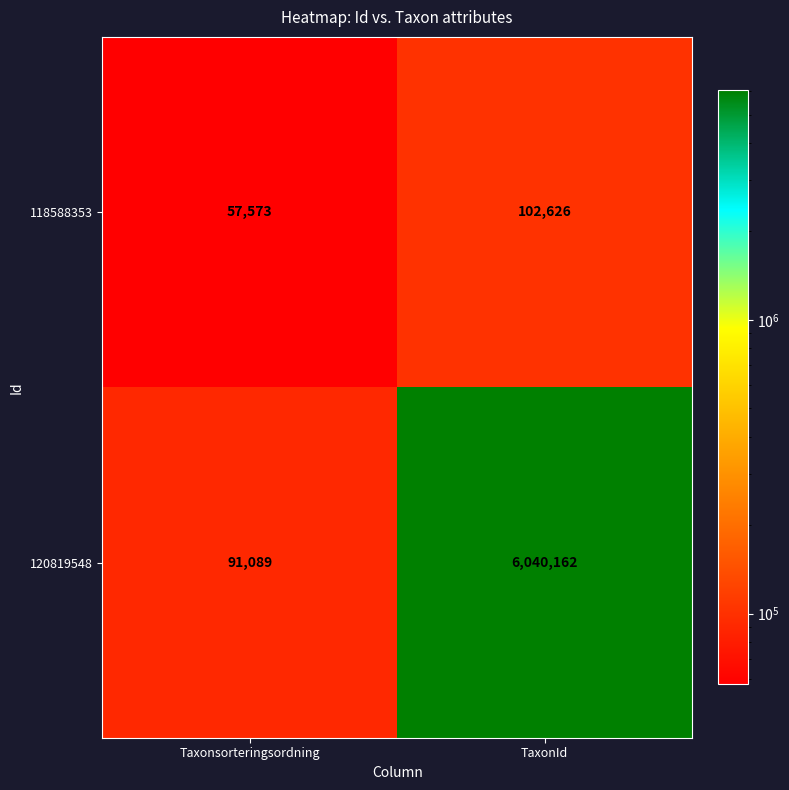

What is the sum of the 120819548 values at Taxonsorteringsordning and TaxonId?

6131251